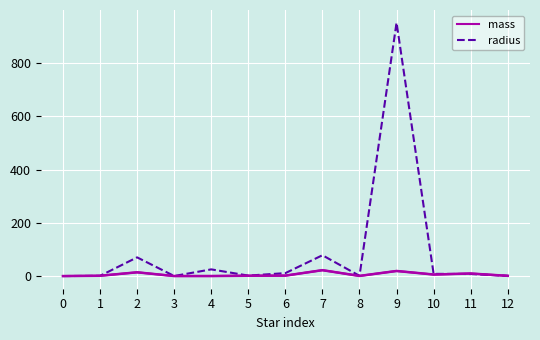

The radius series shows 1.2 at 3. True or false?

True